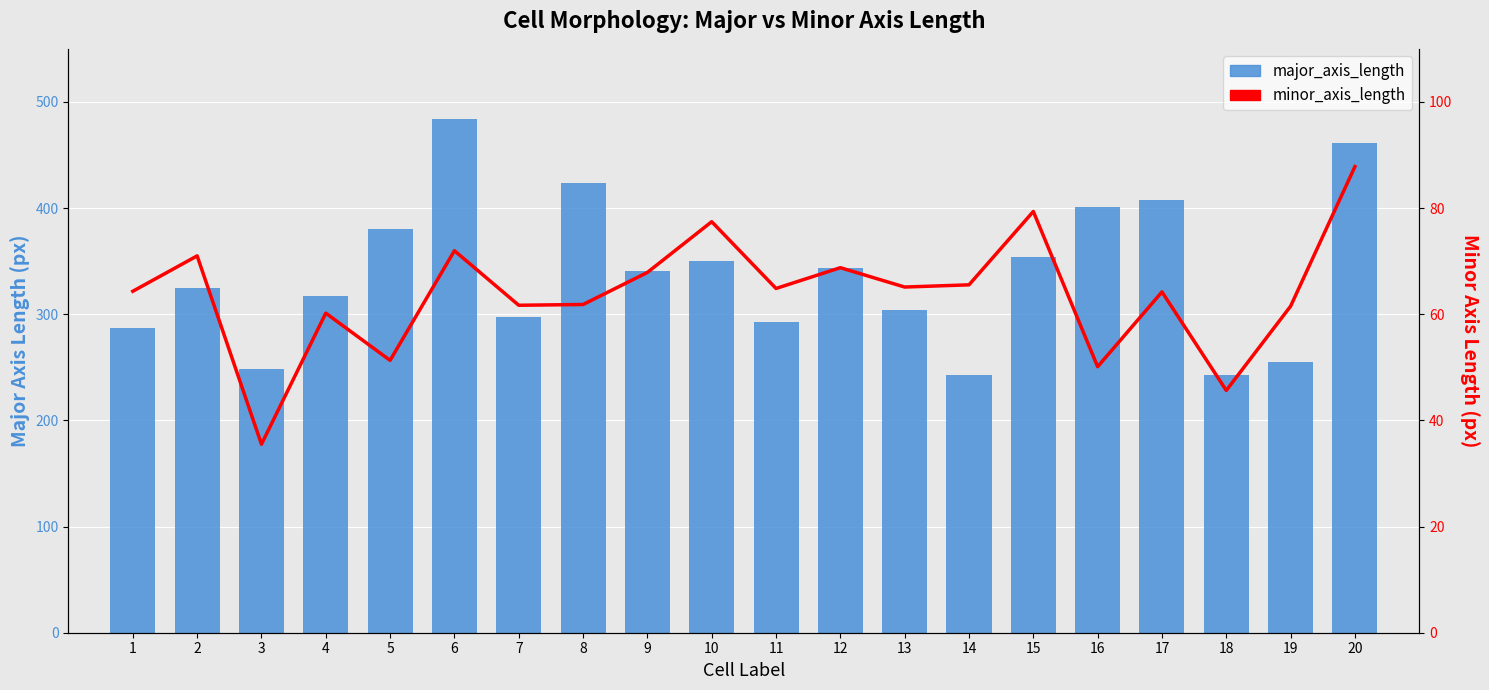

What is the value of the major_axis_length bar at the 1st from the left?

287.4